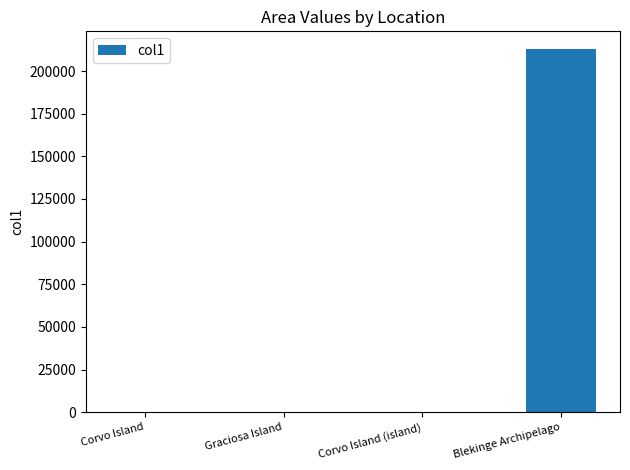

What is the change in value from Corvo Island (island) to Blekinge Archipelago?

+212613.4